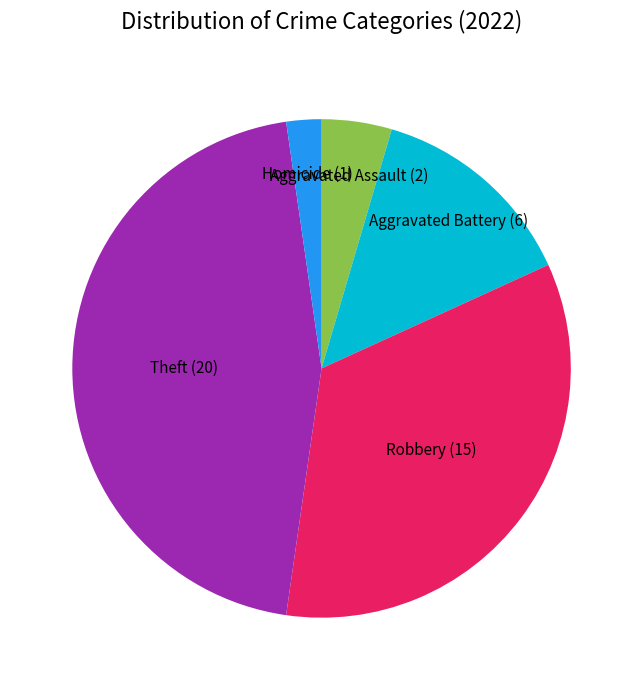

Is there a majority slice in this chart?

No